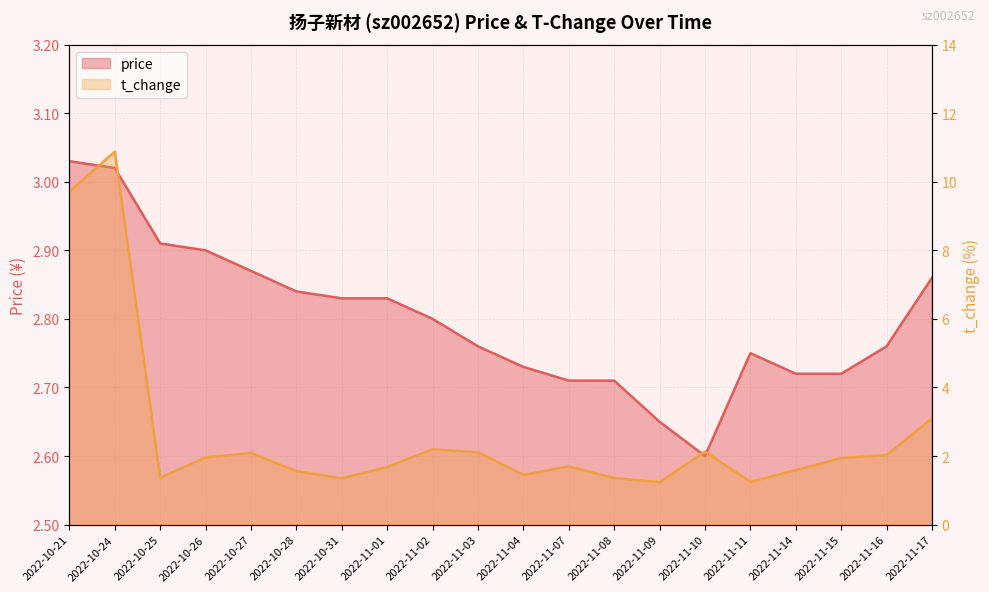

At 2022-10-27, list the series in order from largest to smallest.

price, t_change